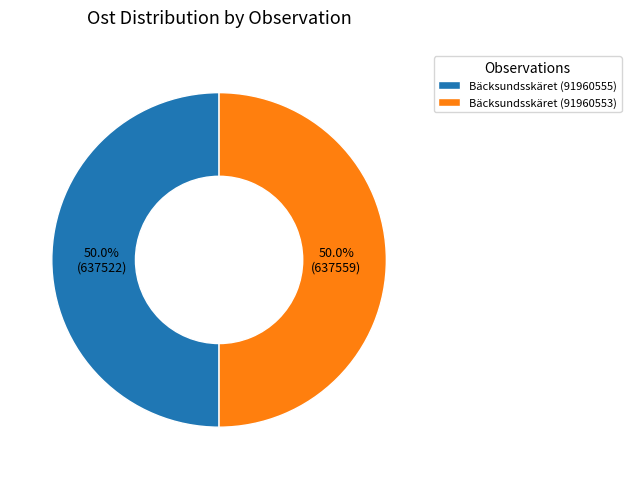

What is the ratio of the value at Bäcksundsskäret (91960553) to the value at Bäcksundsskäret (91960555)?

1.0